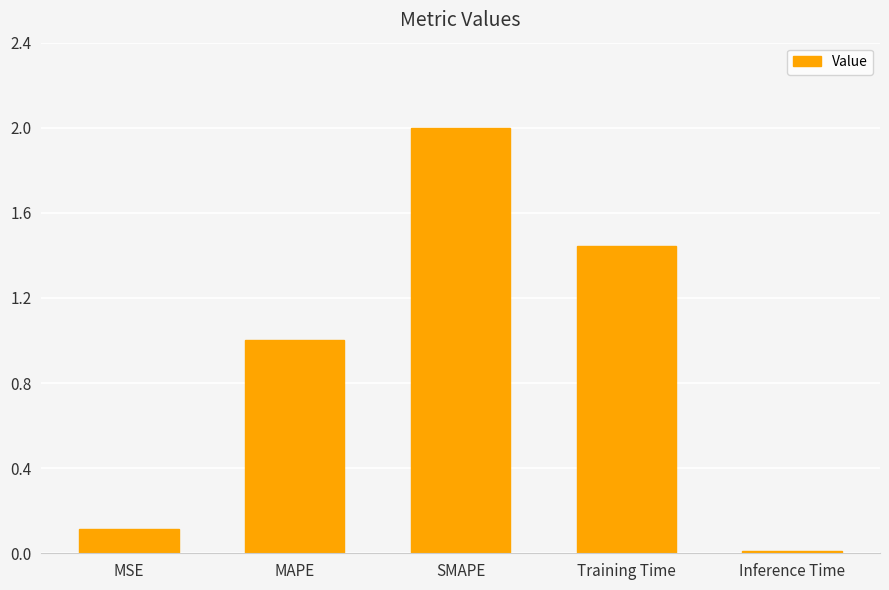

At which label is the value closest to 1?

MAPE